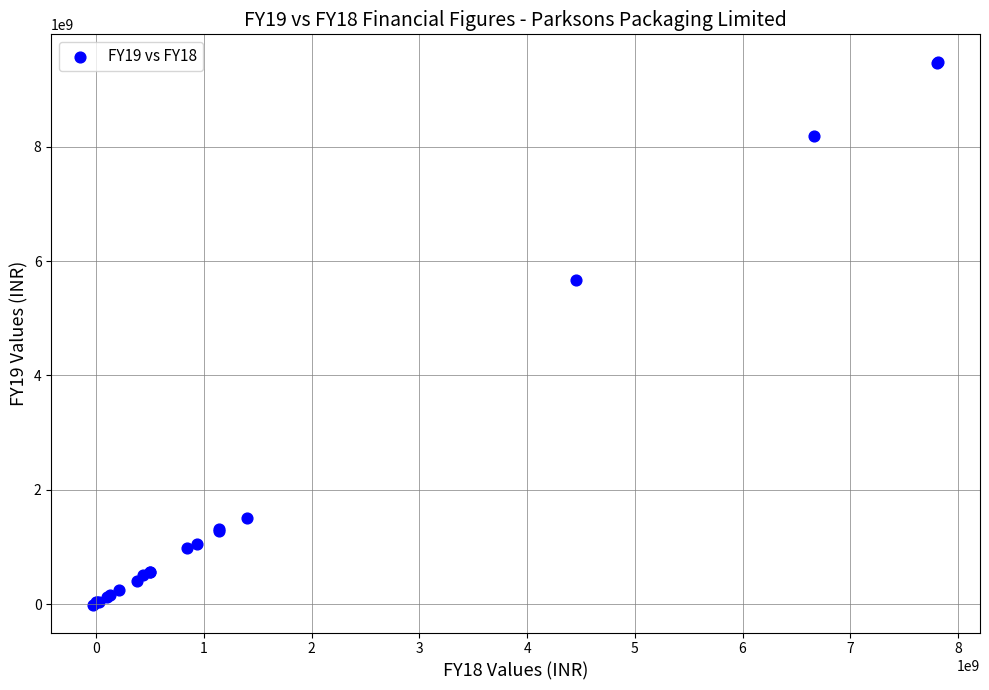

What Y value in the scatter plot is closest to 4735374500?

5673153000